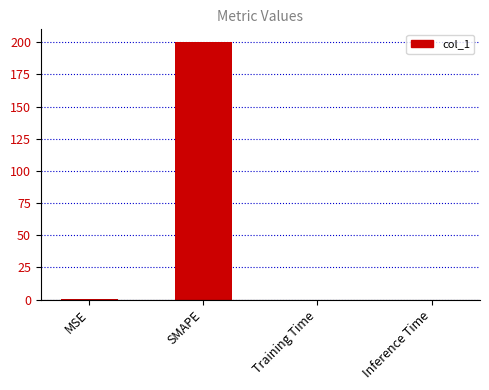

Which label corresponds to the largest value in the chart?

SMAPE